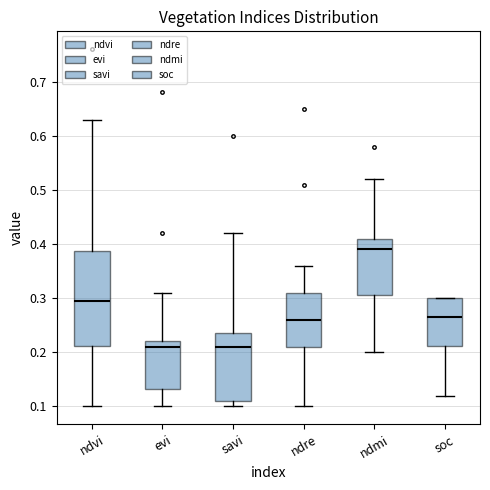

Which box's median line is the highest?

ndmi